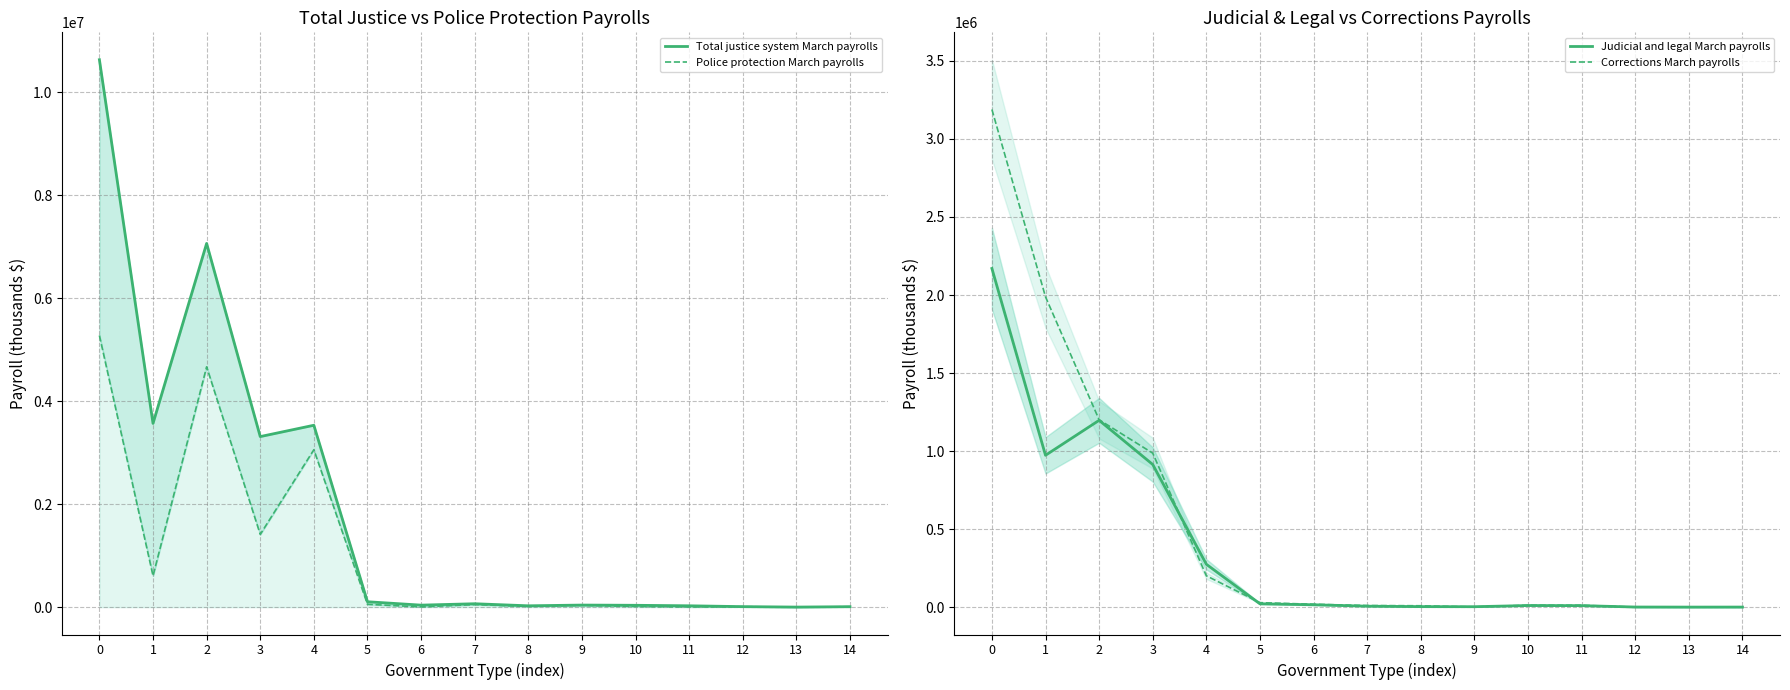

Reading left to right, what are all the values shown in this chart?

Total justice system March payrolls: 0=10636825	1=3569889	2=7066936	3=3313778	4=3533962	5=104676	6=38803	7=65872	8=25840	9=40032	10=35690	11=25970	12=9720	13=921	14=8800
Police protection March payrolls: 0=5277767	1=608530	2=4669237	3=1413075	4=3058417	5=54690	6=5155	7=49535	8=13789	9=35746	10=13088	11=4470	12=8618	13=581	14=8037
Judicial and legal March payrolls: 0=2170089	1=973026	2=1197063	3=914009	4=274616	5=21248	6=15156	7=6091	8=3245	9=2846	10=10308	11=9561	12=747	13=282	14=466
Corrections March payrolls: 0=3188969	1=1988333	2=1200636	3=986694	4=200929	5=28738	6=18492	7=10246	8=8806	9=1440	10=12294	11=11939	12=355	13=58	14=297